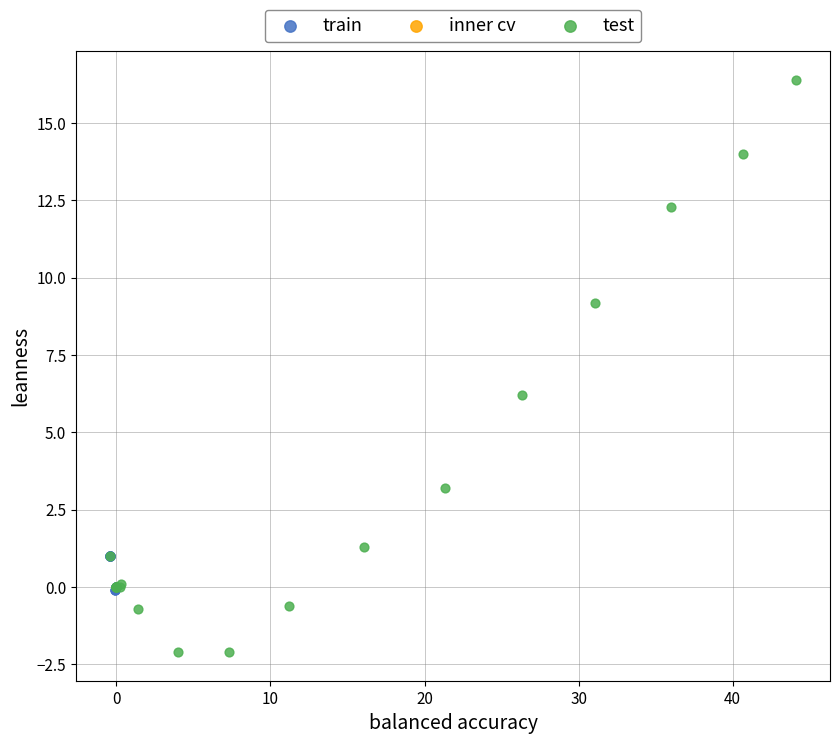

Which series has the largest Y range (max minus min)?

test